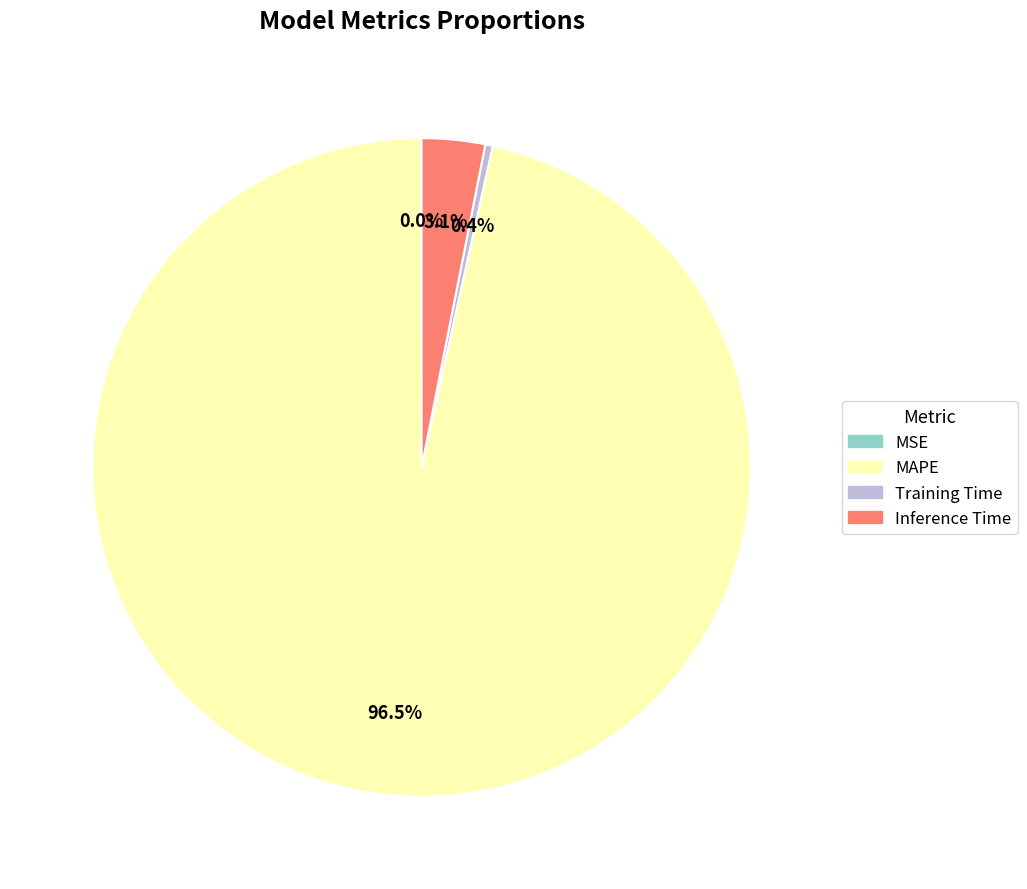

Is there a majority slice in this chart?

Yes